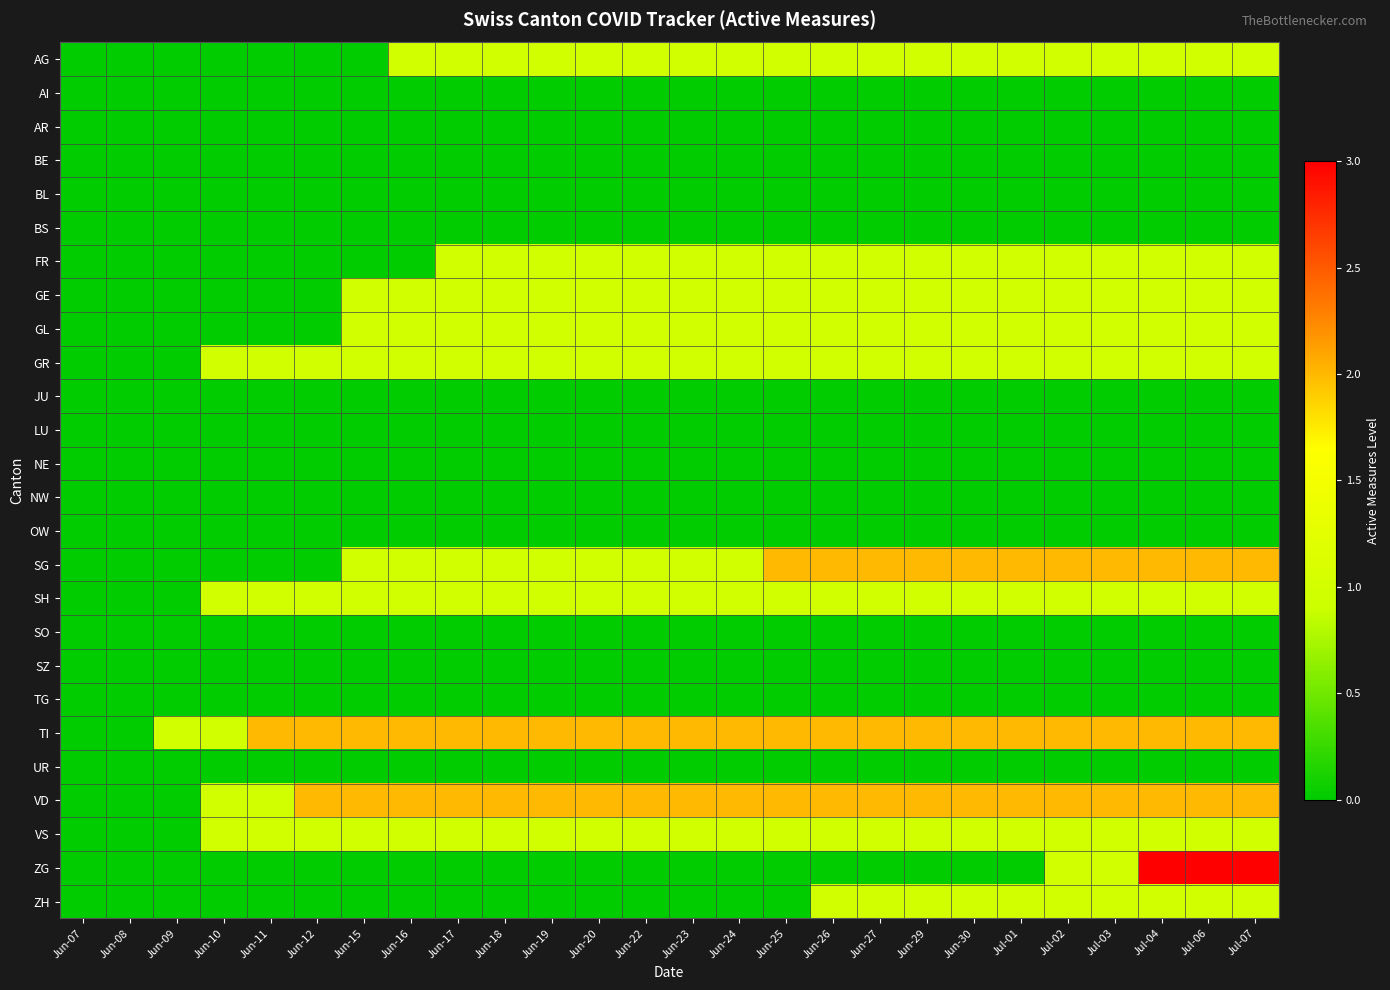

At which category is the sum across all series the highest?

Jul-04